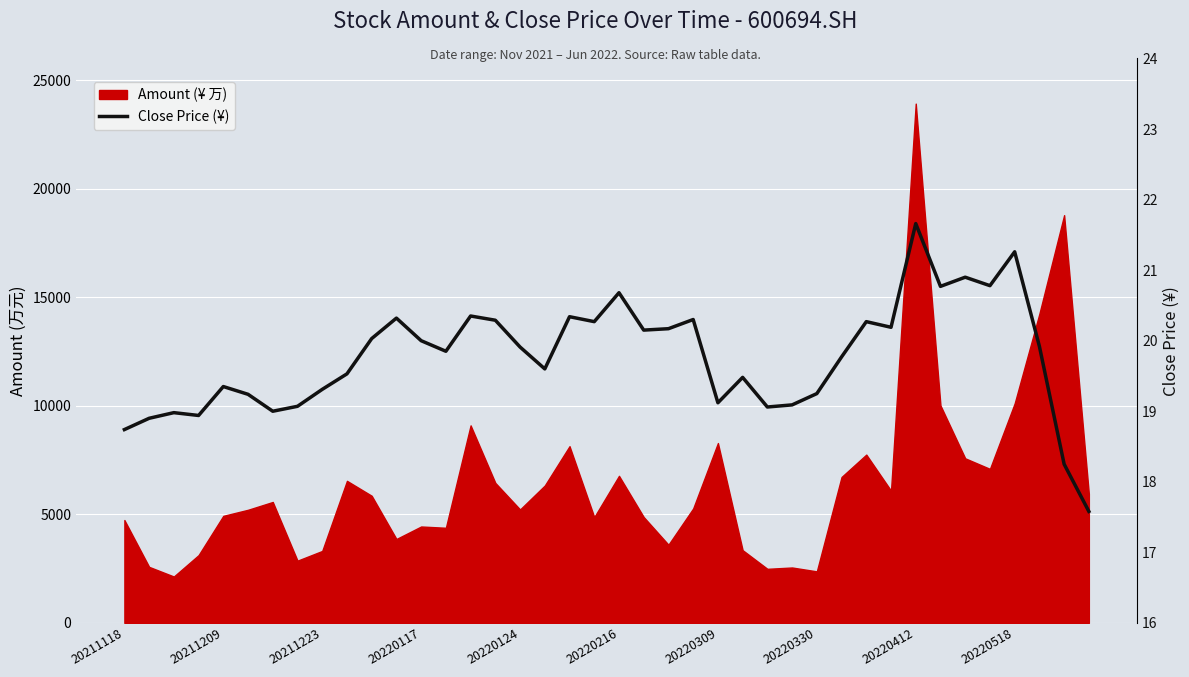

What is the ratio of the value at 20220330 to the value at 19?

0.9